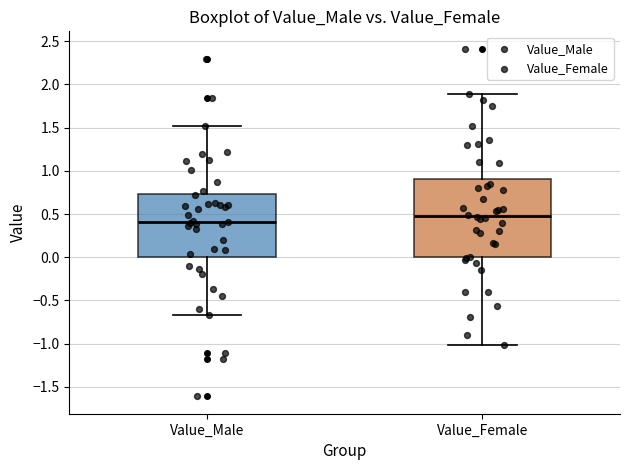

Where does the median line of the box for Value_Male sit on the y-axis? The values are not printed on the chart, so give them approximately, as read against the axis.

0.40